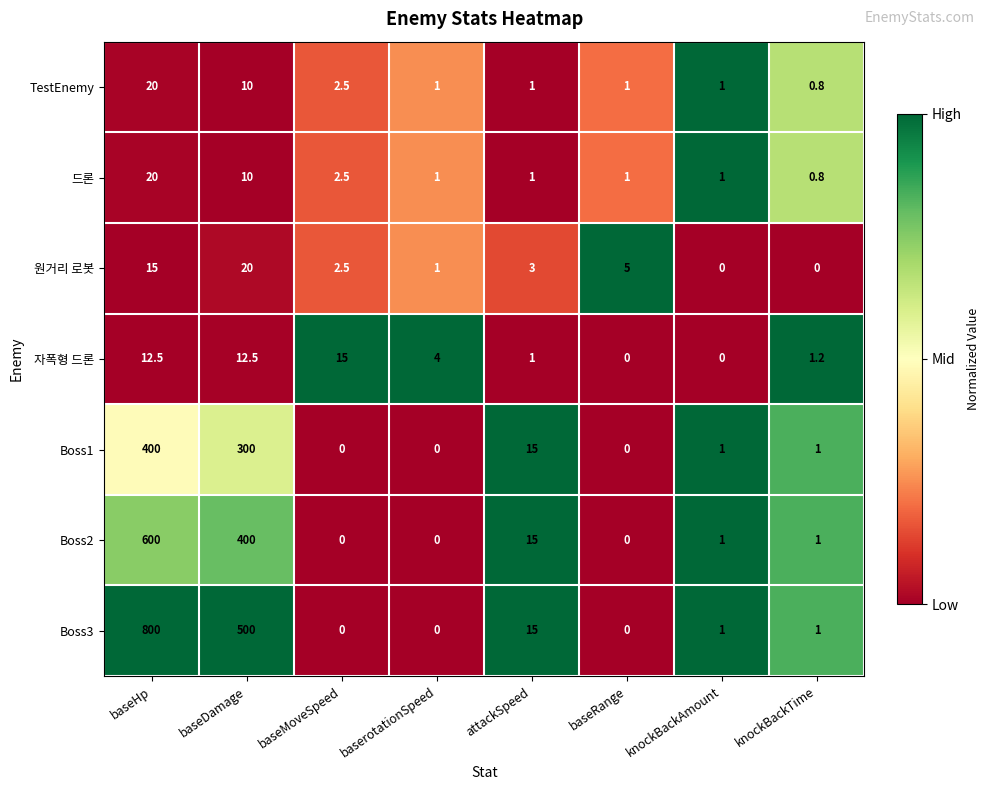

True or false: Boss3 has a value of 1.0 at knockBackTime.

True